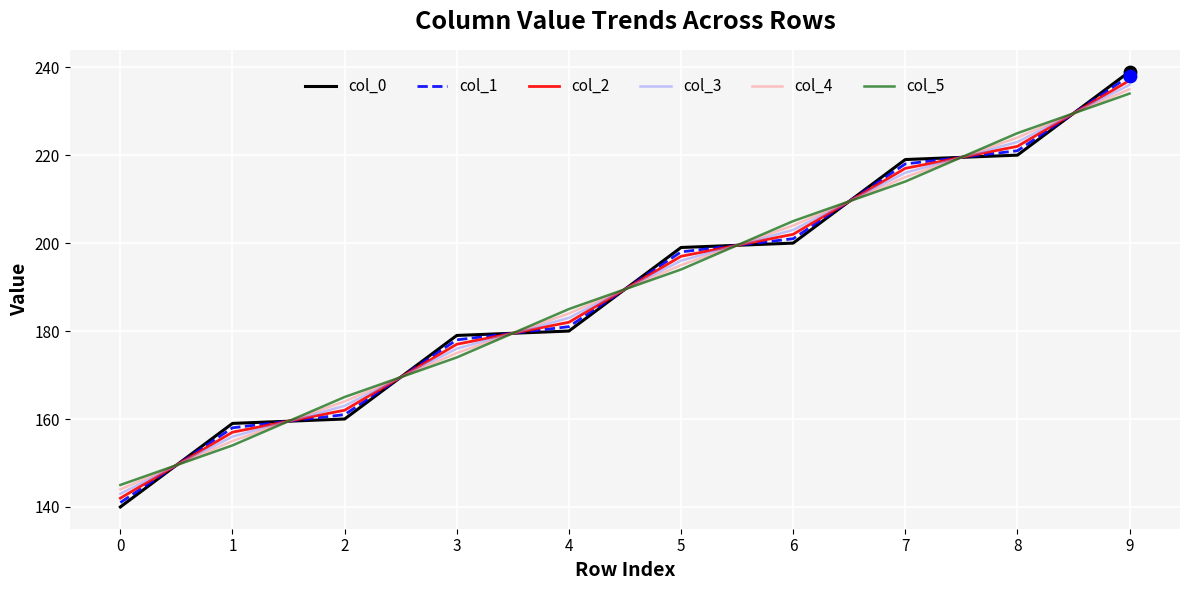

What is the total value across all series at 0?

855.0